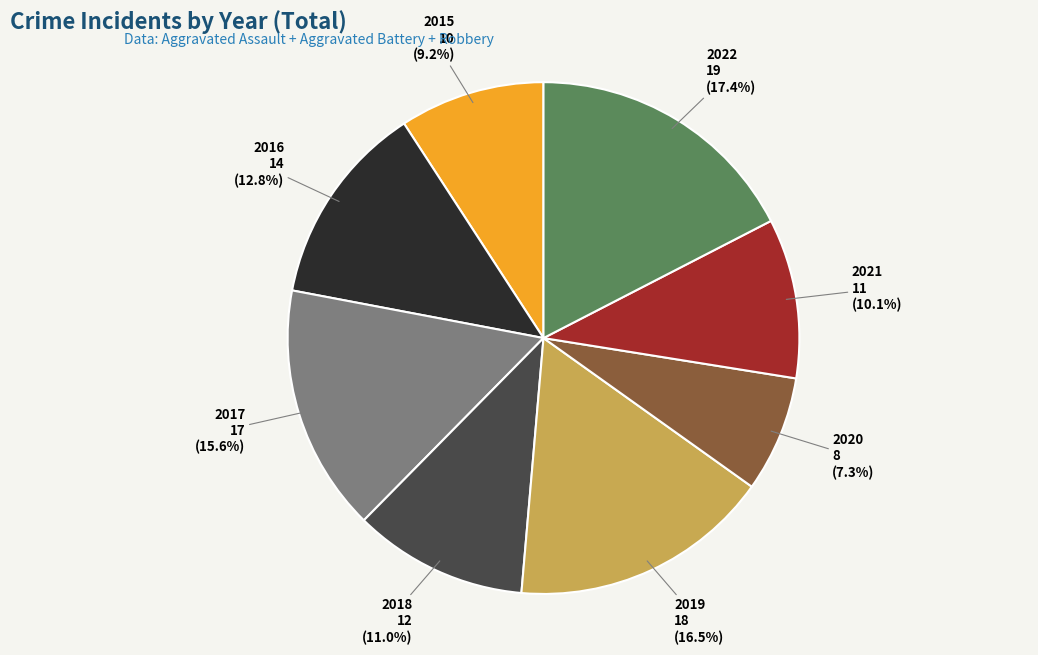

Is 2019 the majority of the pie?

No